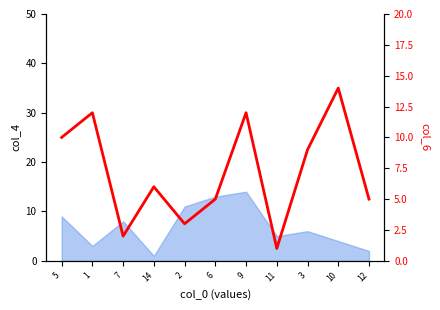

How many lines are shown in the chart?

1